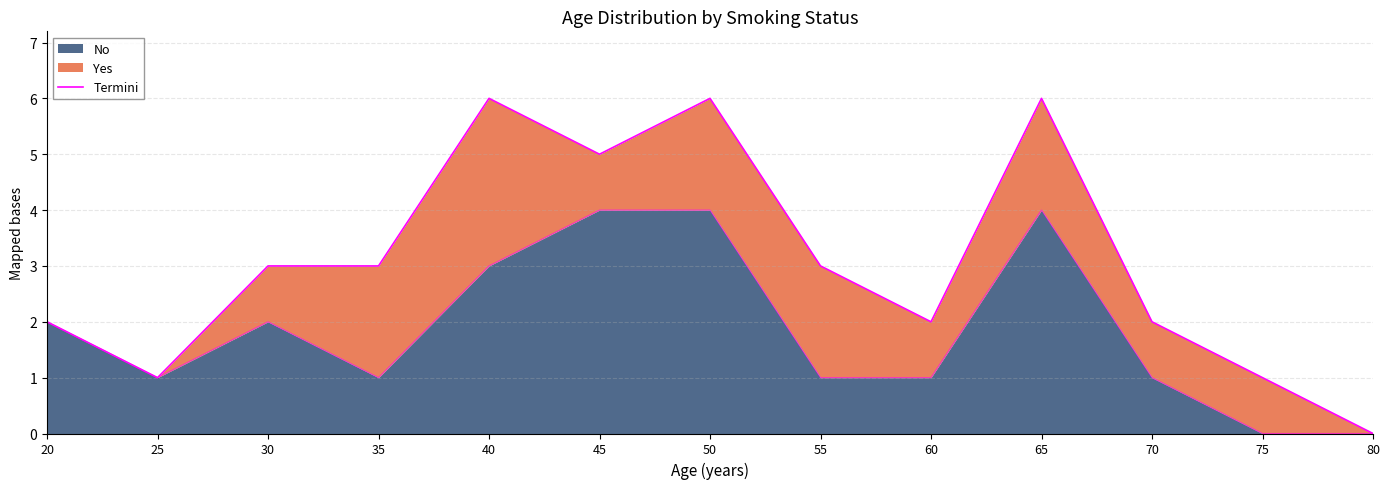

Does the chart display data point markers on the line(s)?

No